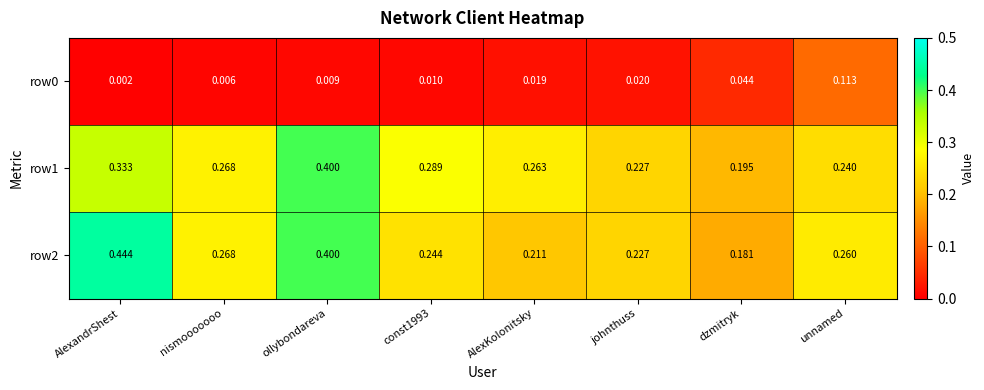

Which series has the largest range (max minus min)?

row2